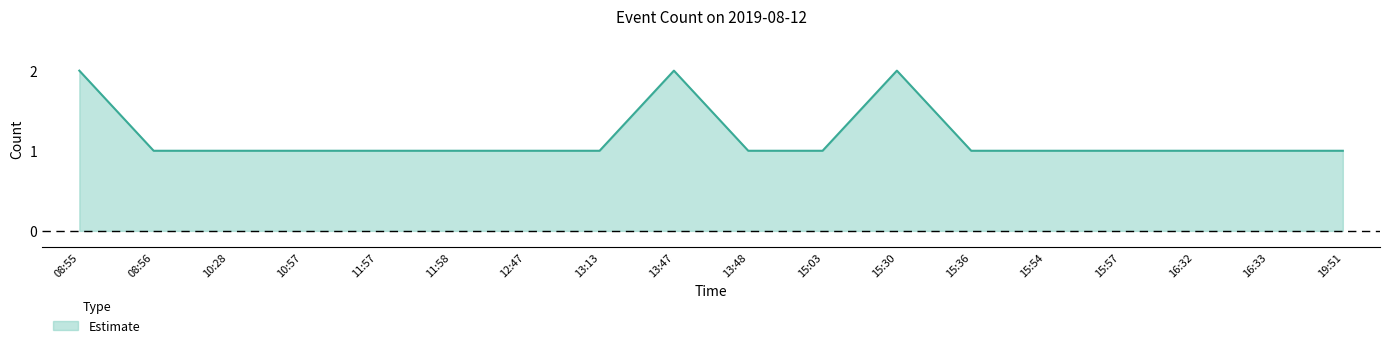

The value at 16:33 is 0. True or false?

False